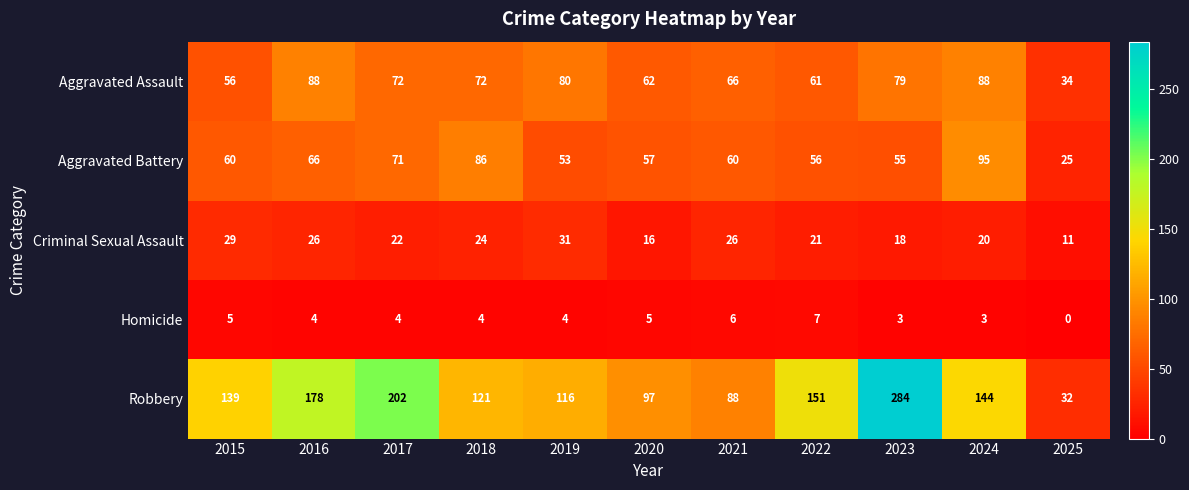

Which label corresponds to the largest value in the chart?

2023